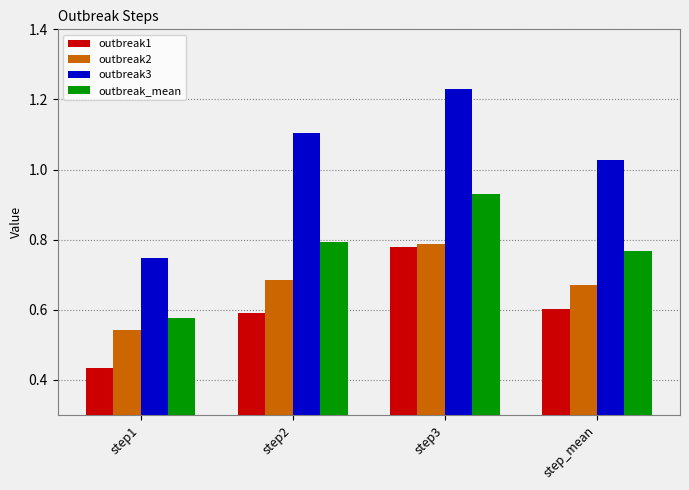

Is the value of outbreak1 at step1 greater than the value of outbreak3 at step2?

No